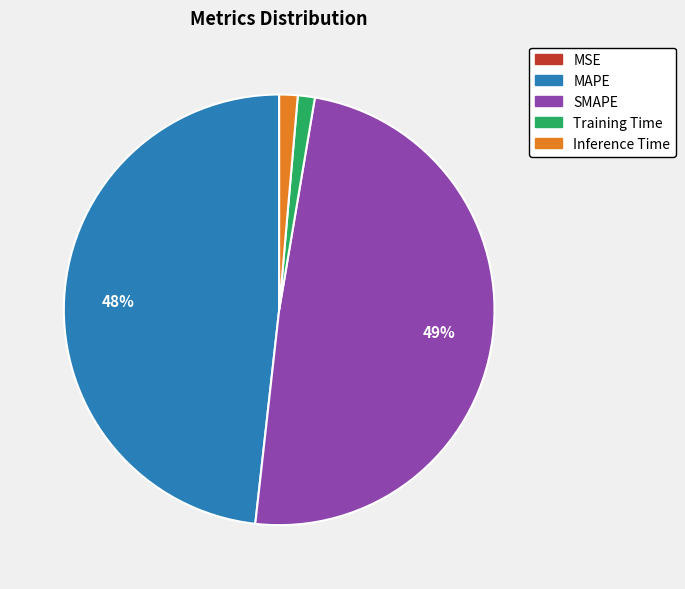

What is the largest slice in the pie chart?

SMAPE